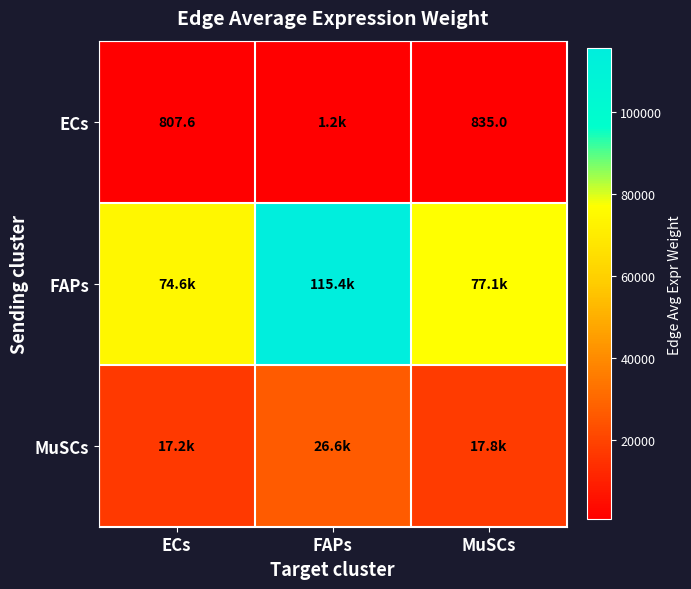

At ECs, list the series in order from largest to smallest.

FAPs, MuSCs, ECs